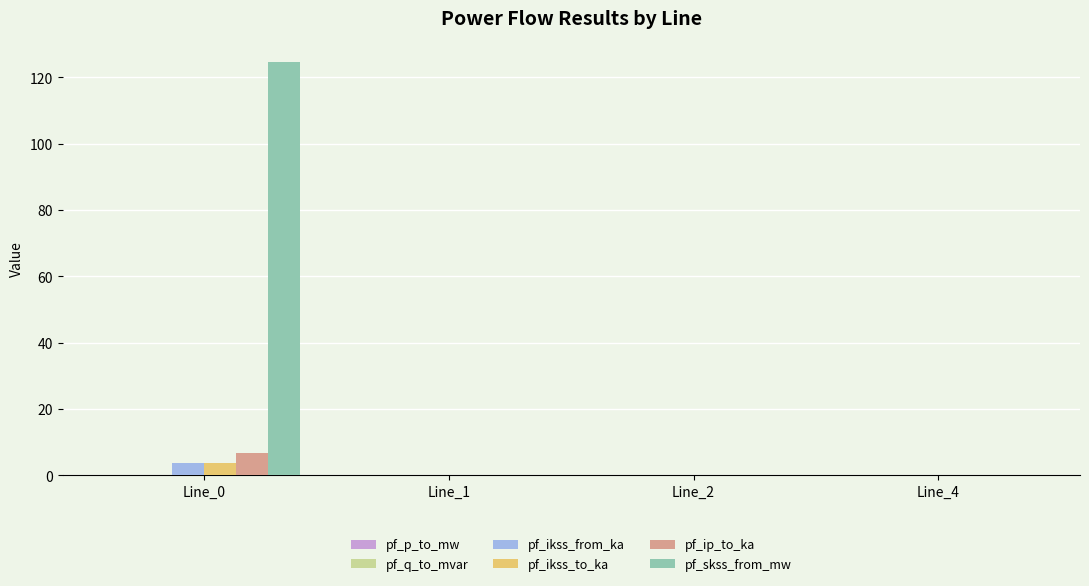

How many series are shown in this chart?

6